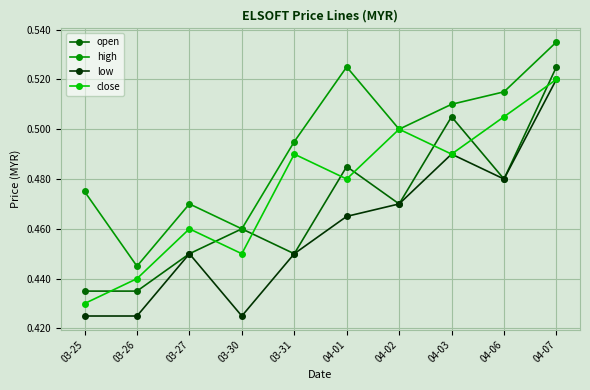

At 03-26, list the series in order from smallest to largest.

low, open, close, high